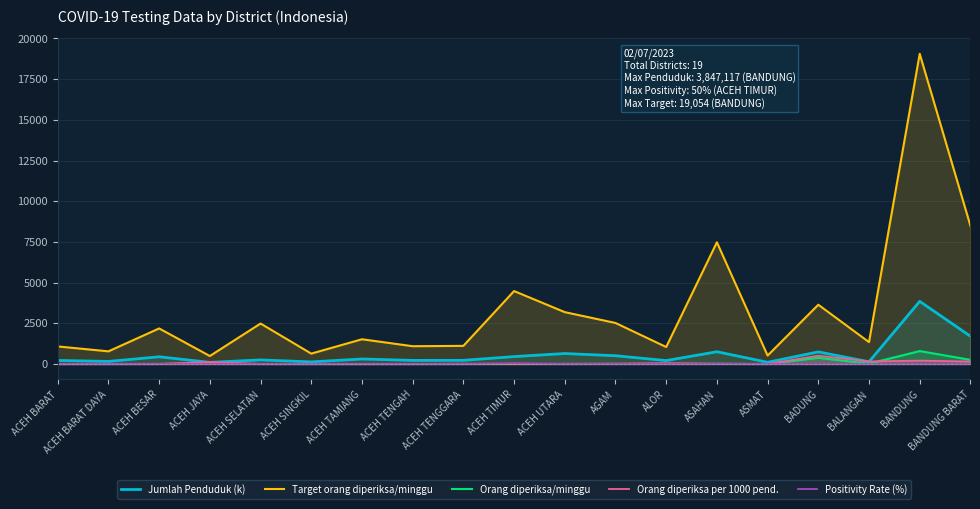

True or false: Target orang diperiksa/minggu has more than 1 interior local peaks.

True